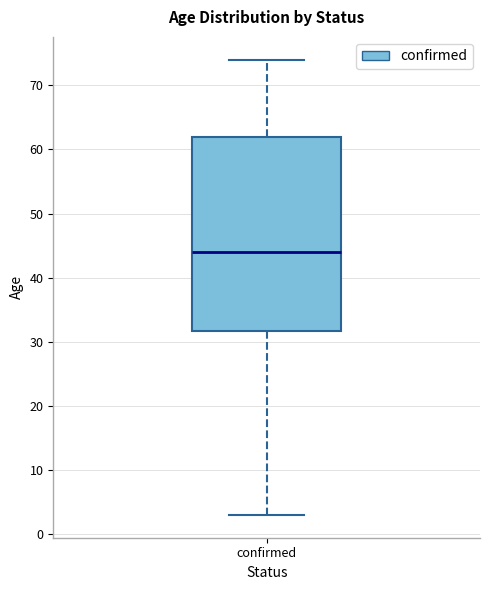

Transcribe this box plot: give where the median line is, the range the box spans, and where the two whiskers end, as read against the y-axis. The values are not printed on the chart, so give them approximately, as read against the axis.

median 44, box 32 to 62, whiskers 3 to 74